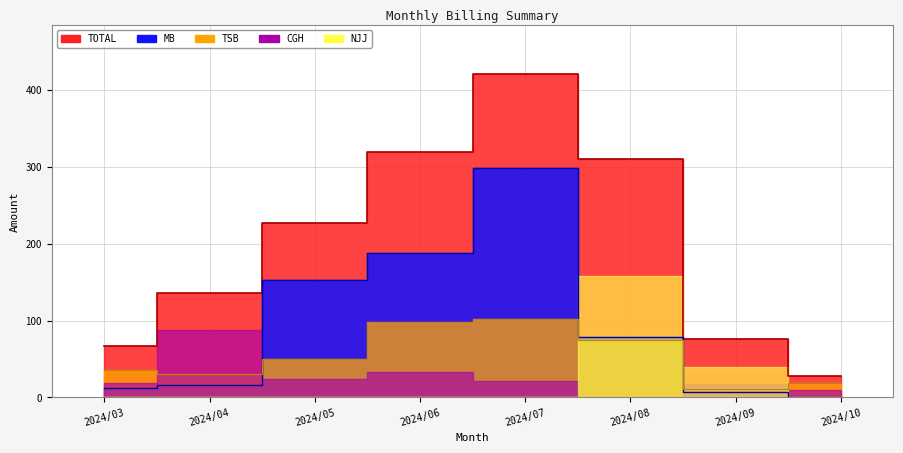

The value of TOTAL at 2024/08 is 484.1. True or false?

False